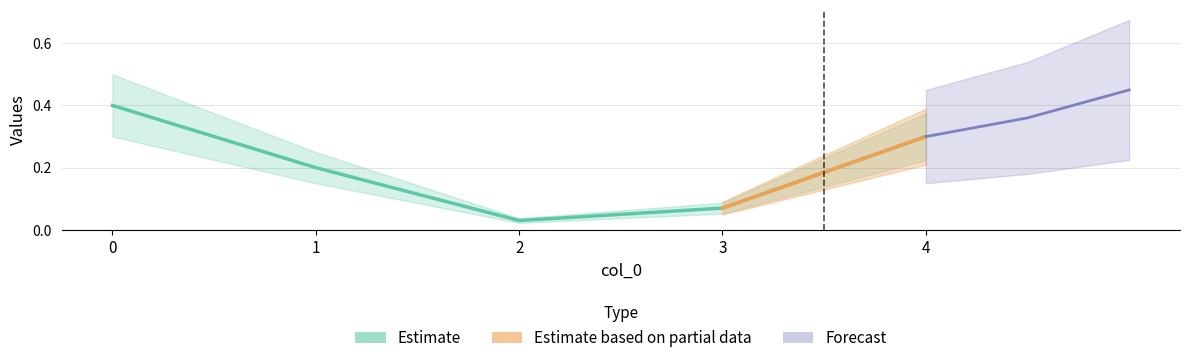

Where is the data nearest to the value 0?

2